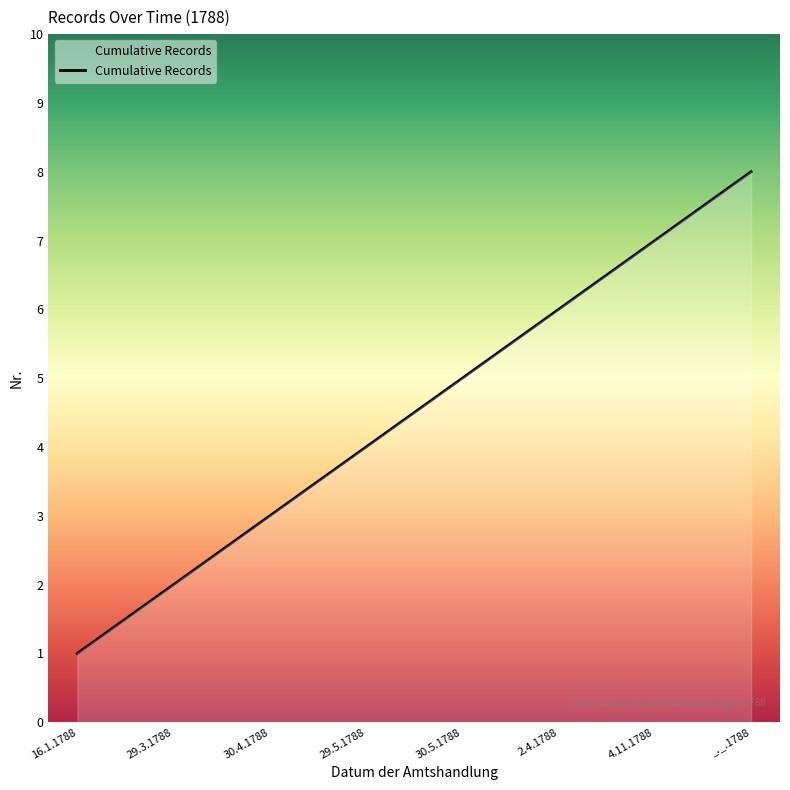

Which label corresponds to the largest value in the chart?

_._.1788